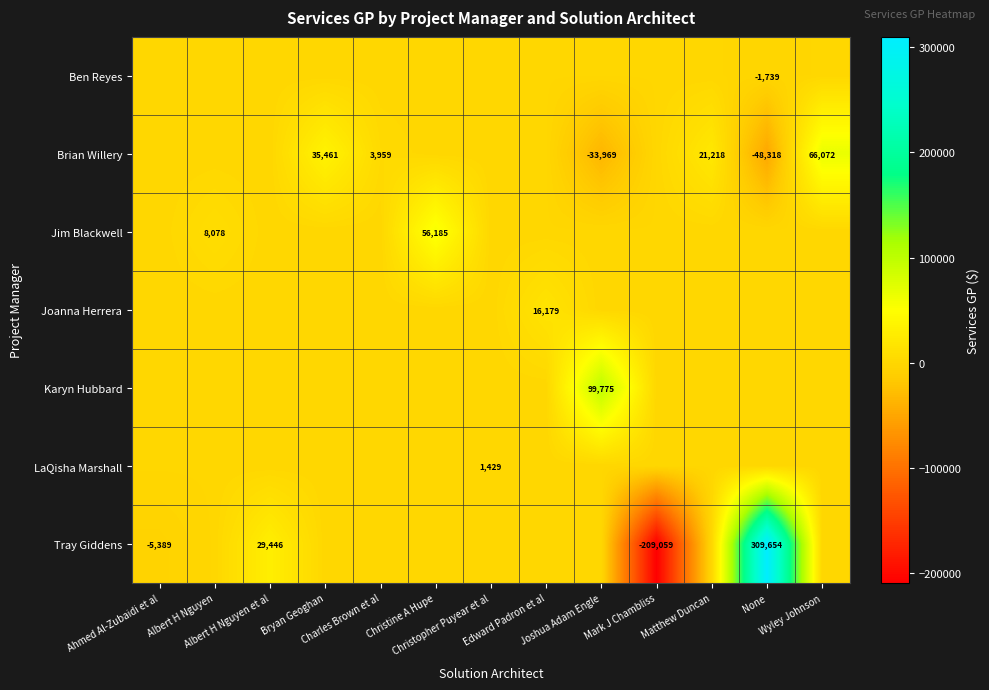

What is the smallest value displayed?

-209058.7